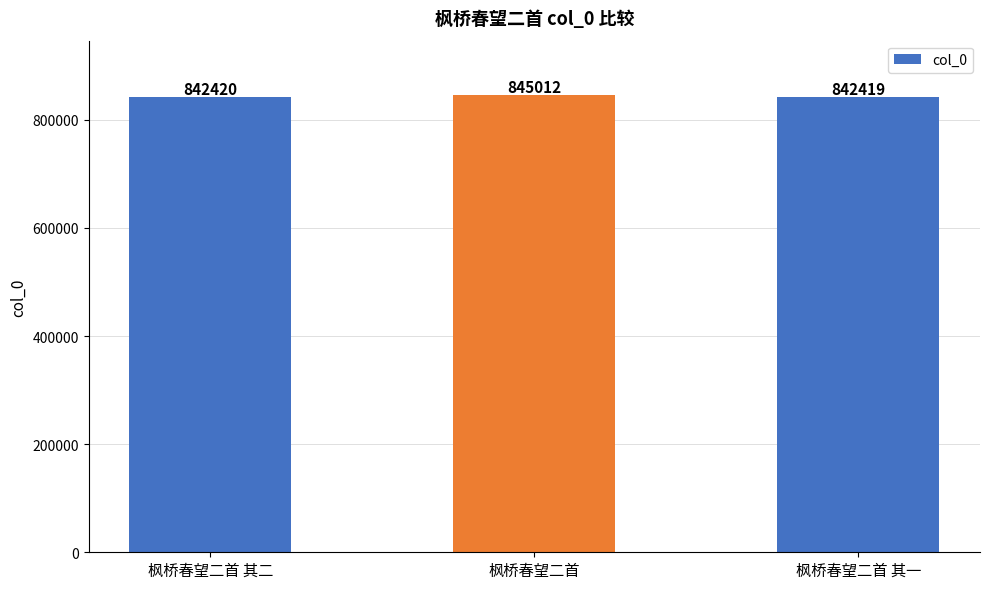

How many values are below 842420?

1